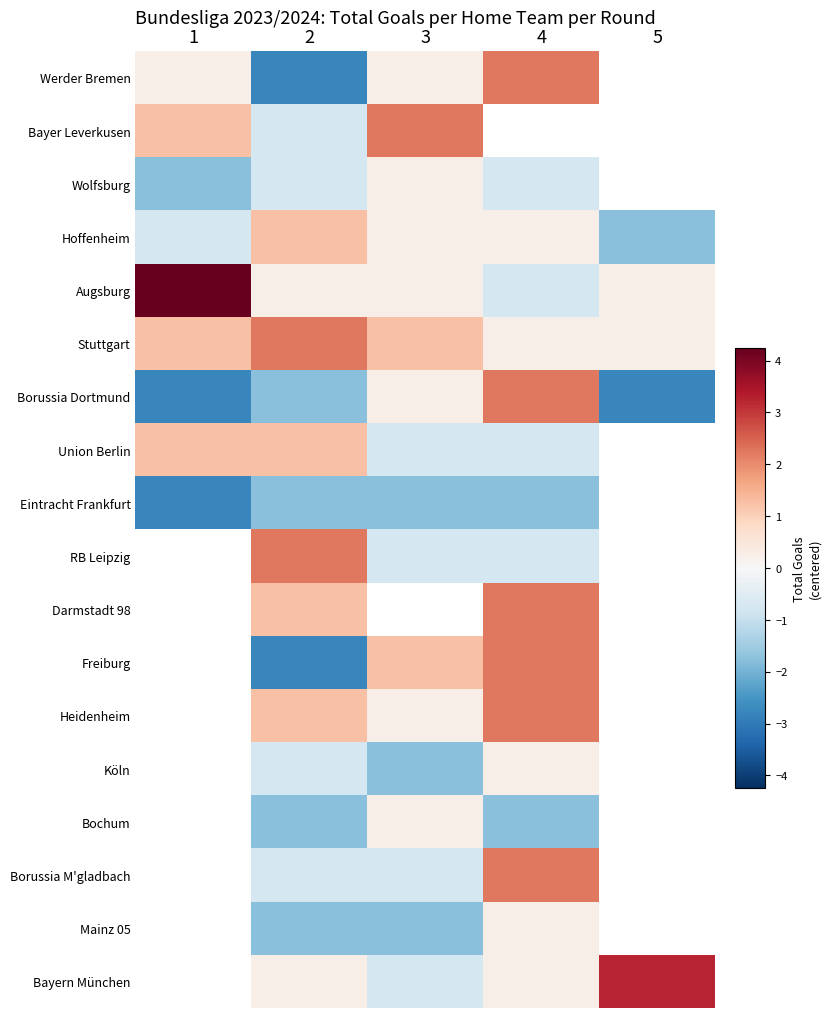

True or false: Mainz 05 has a value of -1.8 at 3.

True